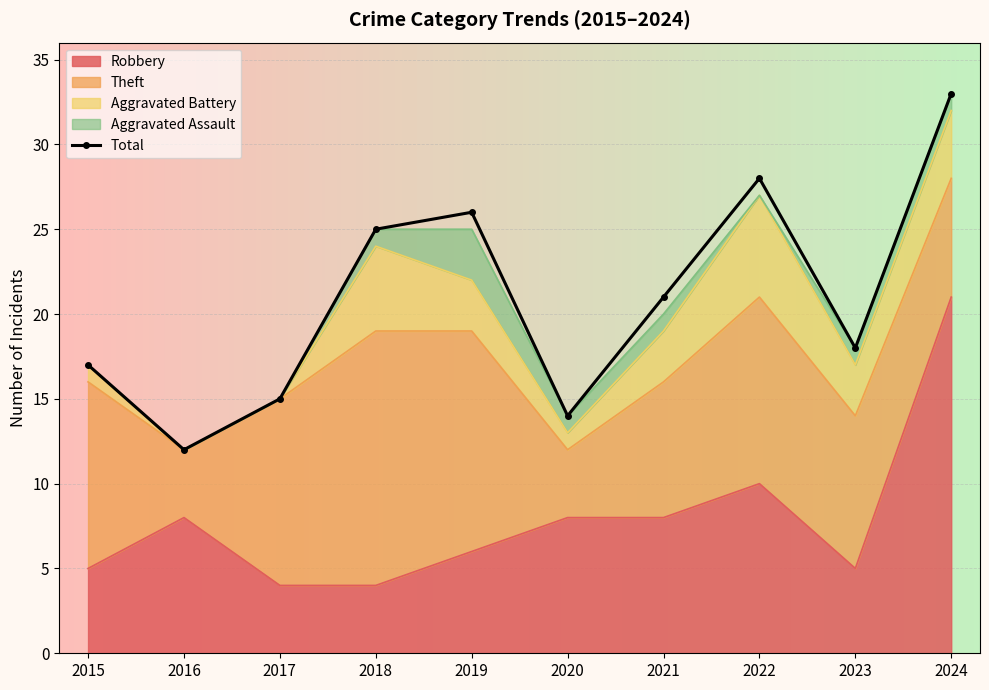

How many points are lower than both their immediate neighbors (excluding endpoints)?

3